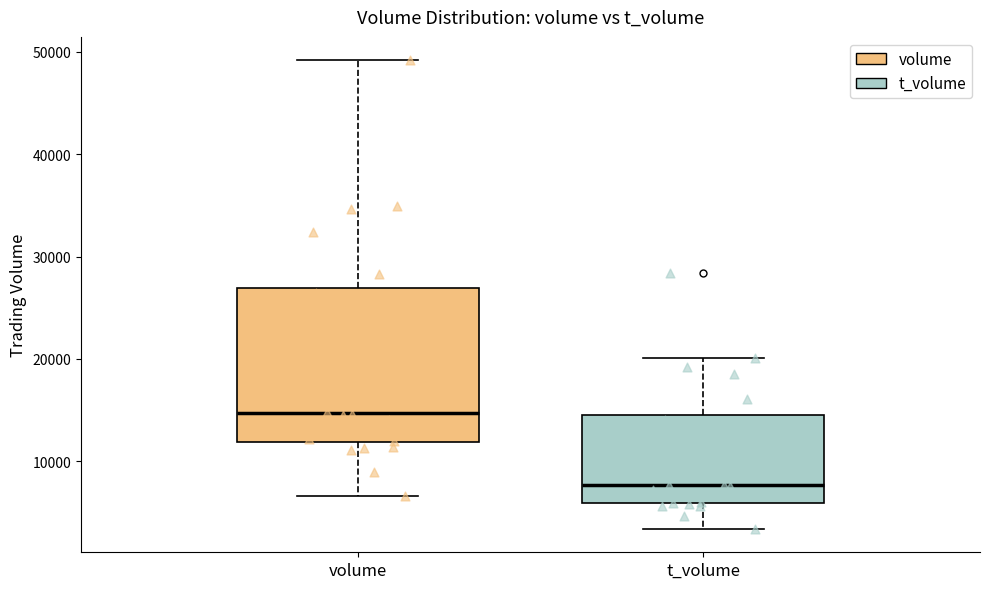

Where does the median line of the box for t_volume sit on the y-axis? The values are not printed on the chart, so give them approximately, as read against the axis.

8000